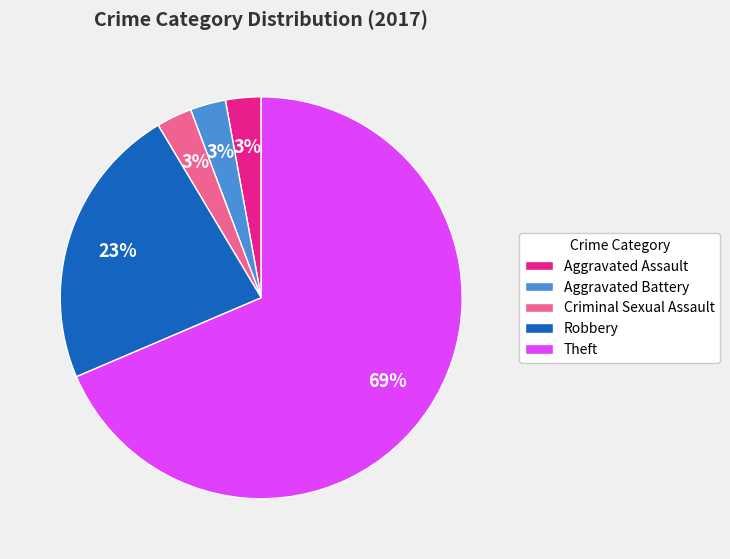

To the nearest percent, what is the combined percentage of Criminal Sexual Assault and Aggravated Assault?

6%